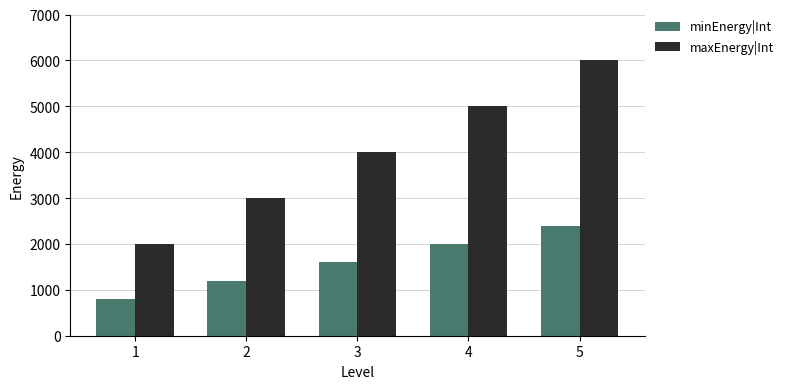

How many groups of bars are there?

5